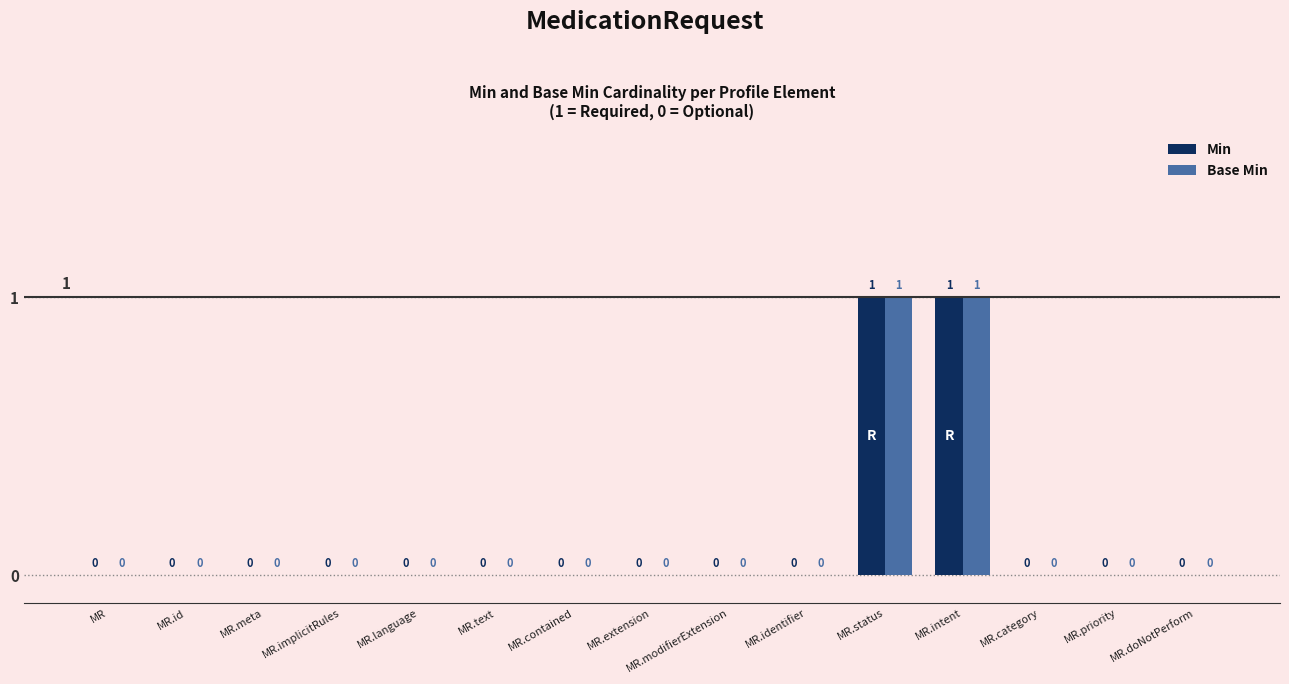

Reading left to right, what are all the values shown in this chart?

Min: 0	0	0	0	0	0	0	0	0	0	1	1	0	0	0
Base Min: 0	0	0	0	0	0	0	0	0	0	1	1	0	0	0